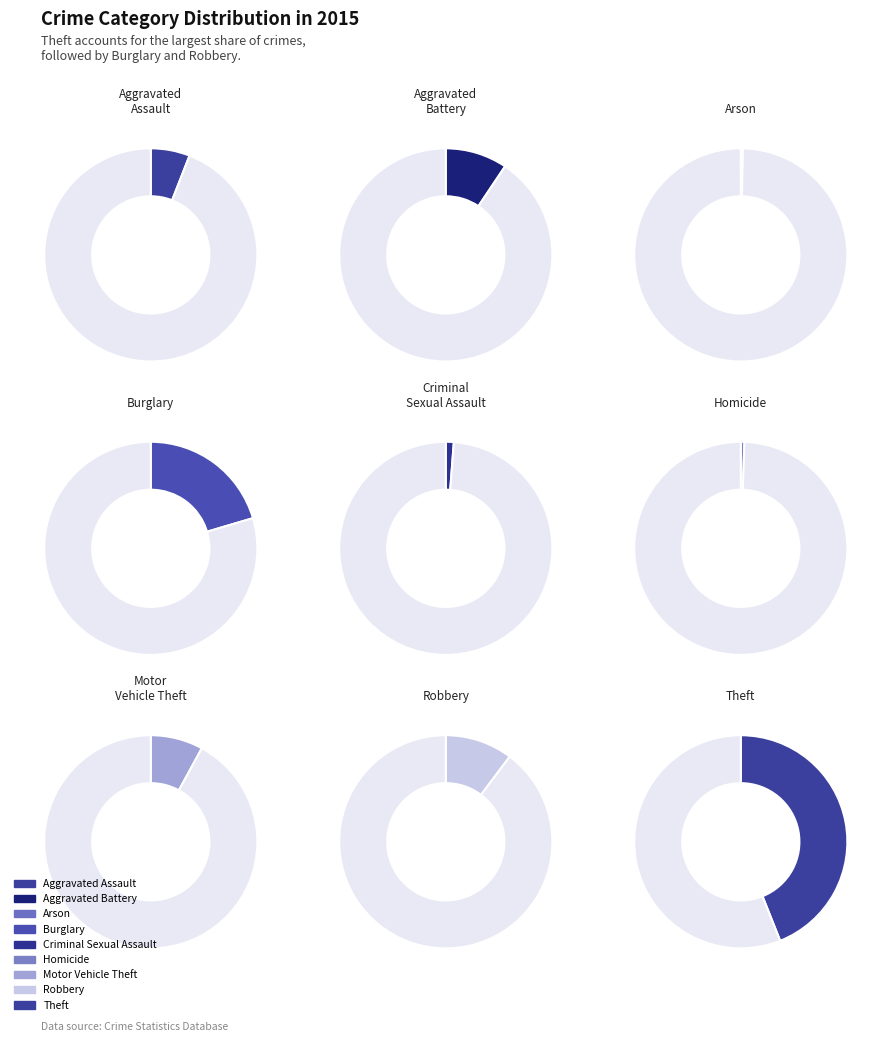

What percentage is the Homicide slice, to the nearest percent?

1%